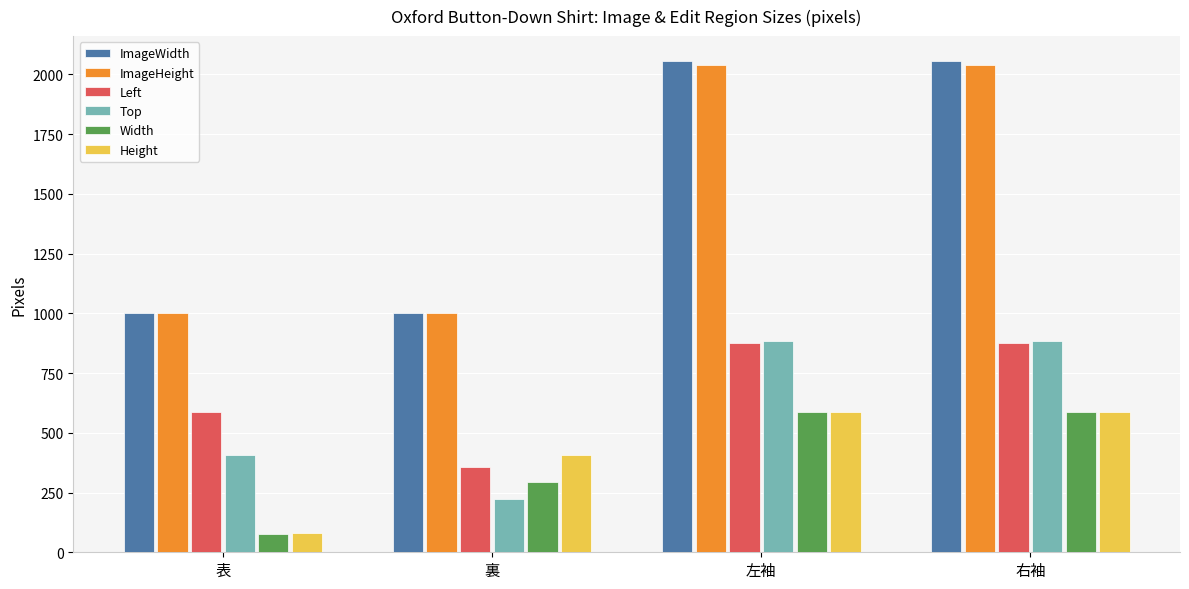

What are all the series names shown in the legend?

ImageWidth, ImageHeight, Left, Top, Width, Height